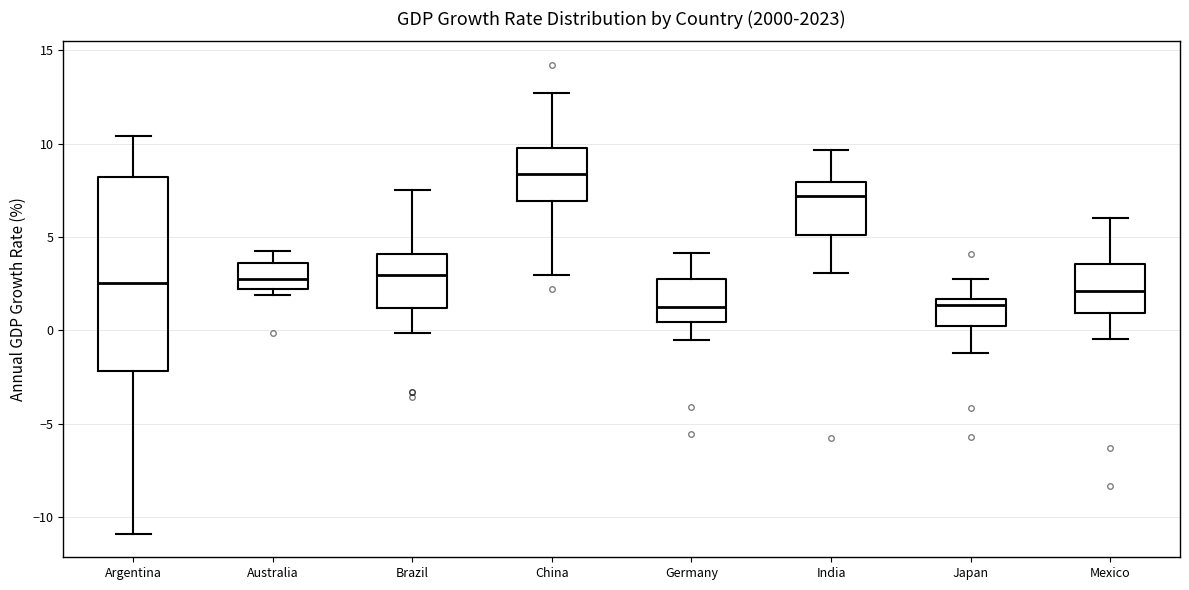

Where is the upper edge of the box for India on the y-axis? The values are not printed on the chart, so give them approximately, as read against the axis.

8.0